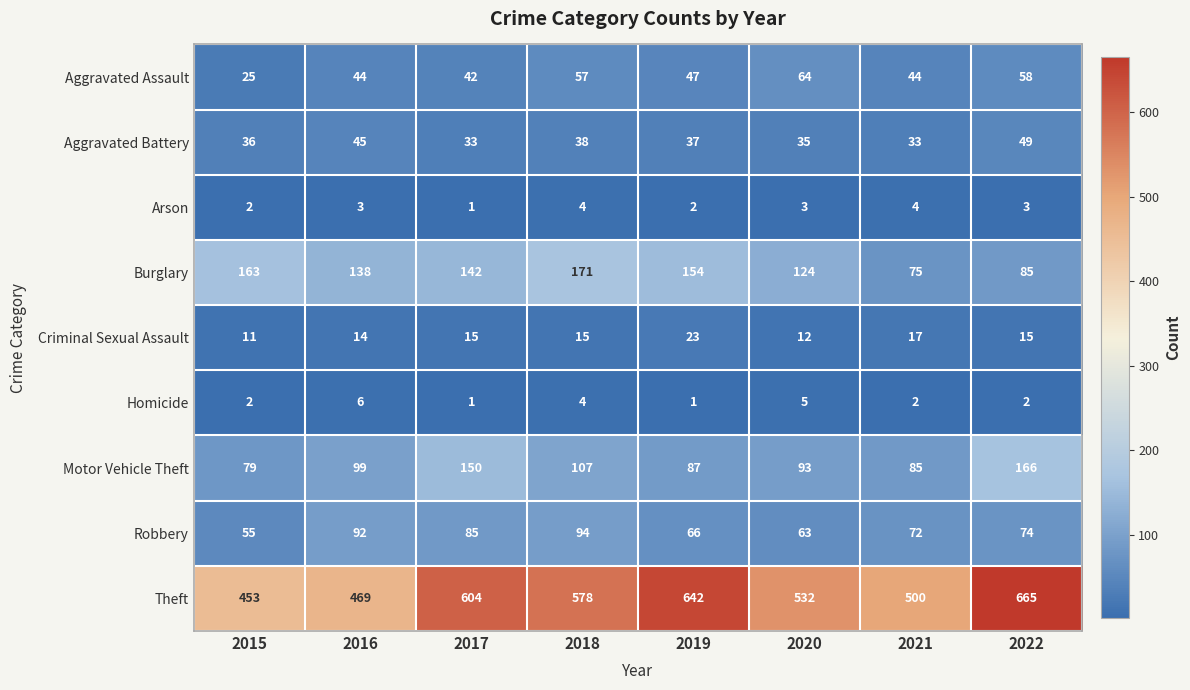

List the series in order of their peak value, highest first.

Theft, Burglary, Motor Vehicle Theft, Robbery, Aggravated Assault, Aggravated Battery, Criminal Sexual Assault, Homicide, Arson